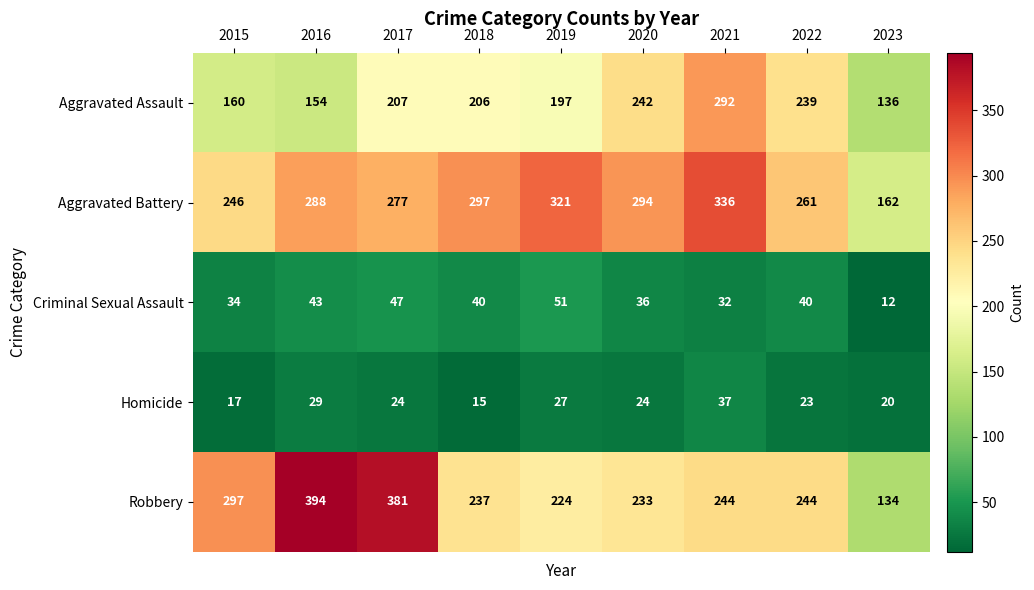

What is the greatest value displayed?

394